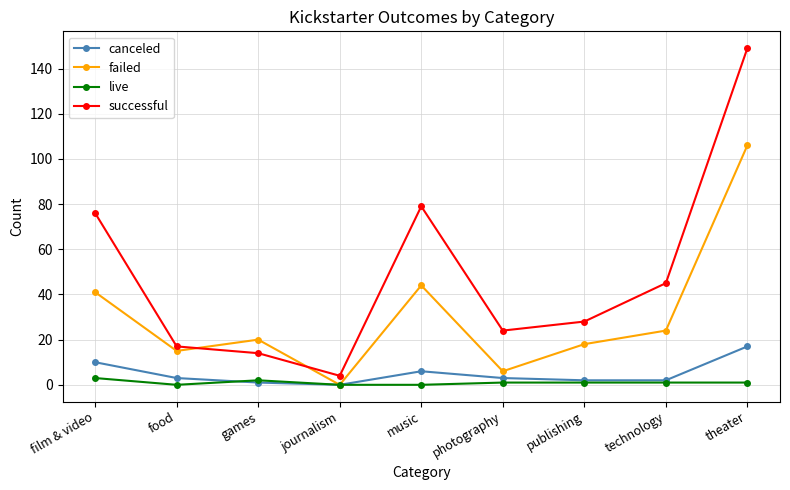

Where does the canceled series first go above 3?

film & video